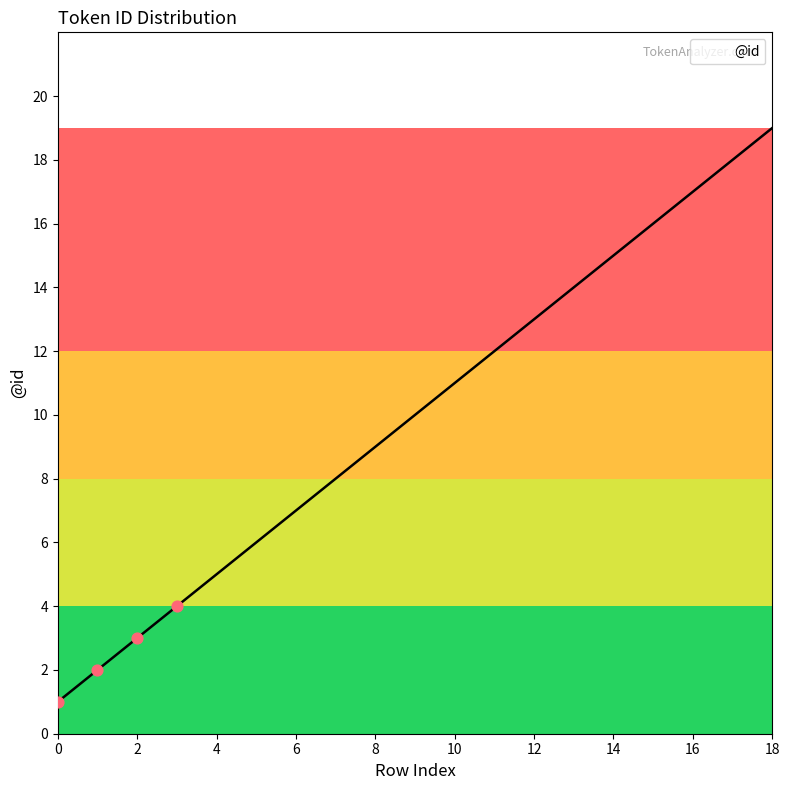

What is the greatest value displayed?

19